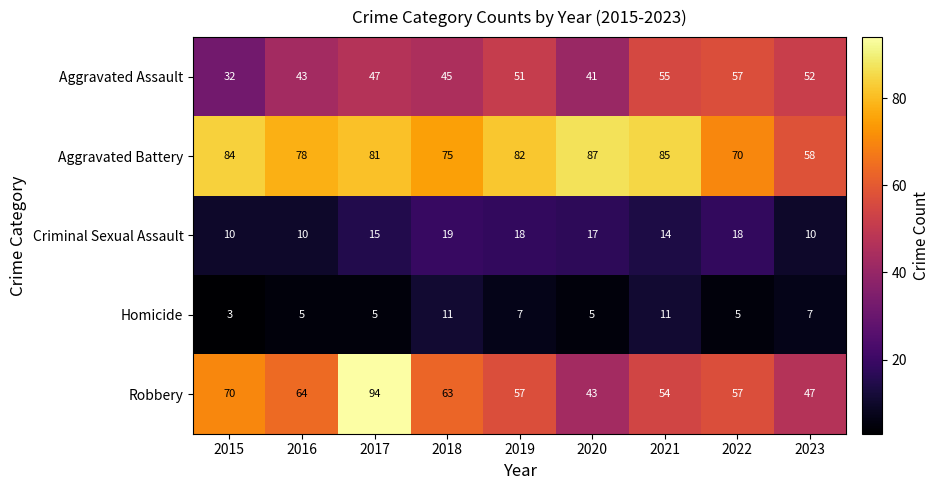

What is the sum of all Homicide values?

59